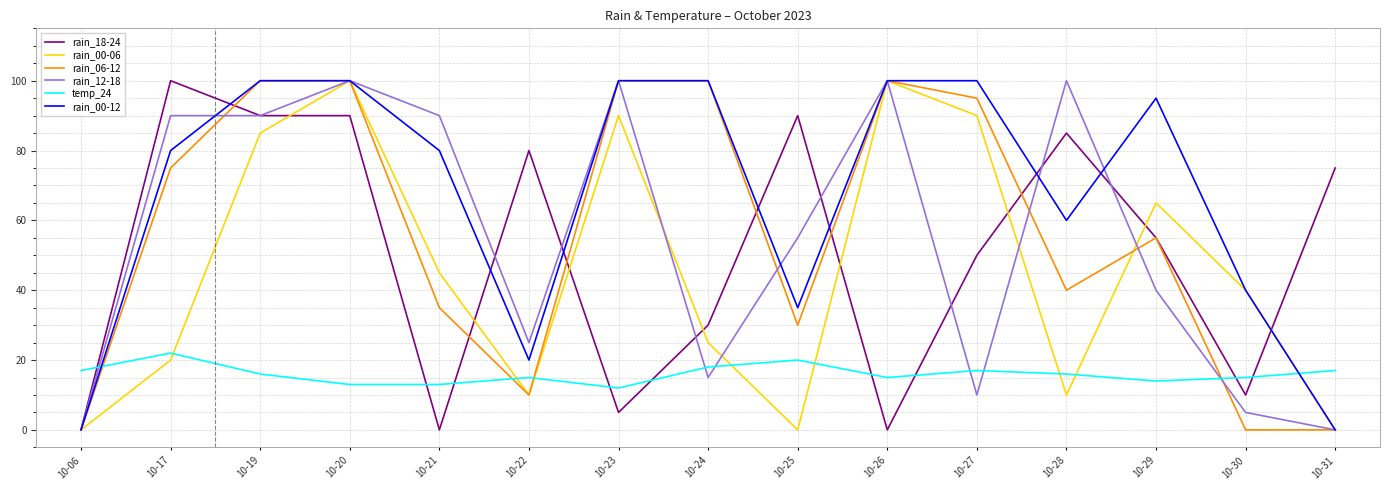

Between which two adjacent categories do rain_18-24 and temp_24 first intersect?

10-06 and 10-17